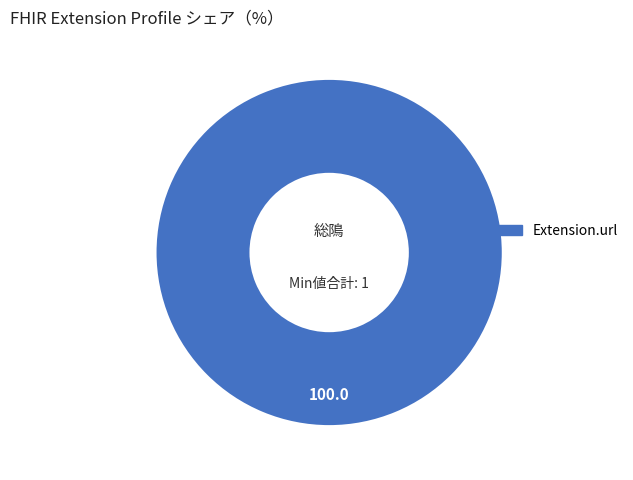

How many segments does this pie chart have?

1